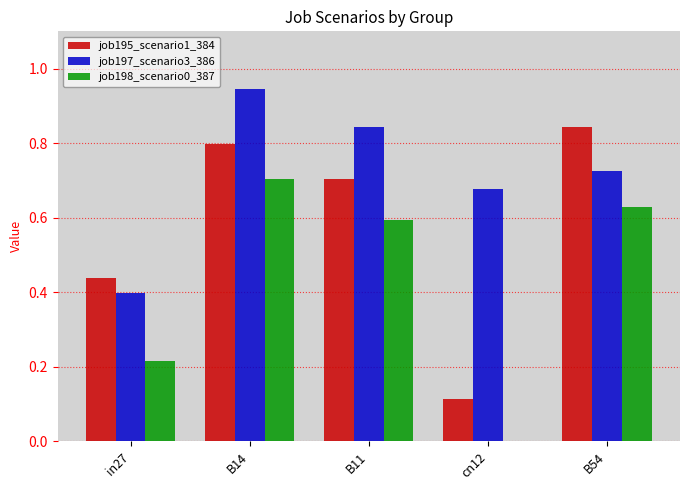

What is the sum of all job195_scenario1_384 values?

2.9